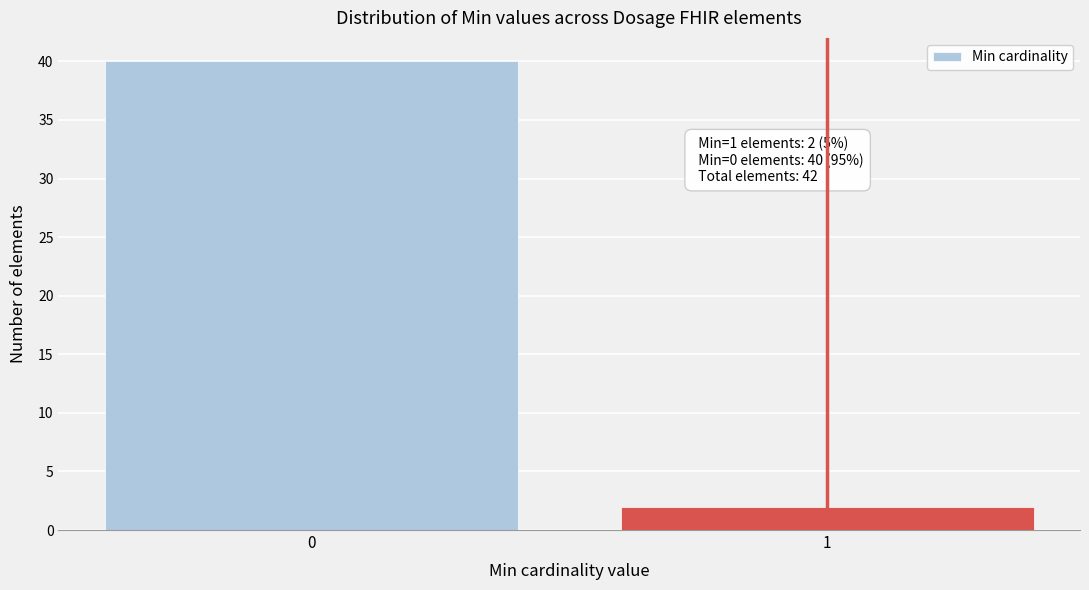

Reading left to right, what are all the values shown in this chart?

0=40	1=2